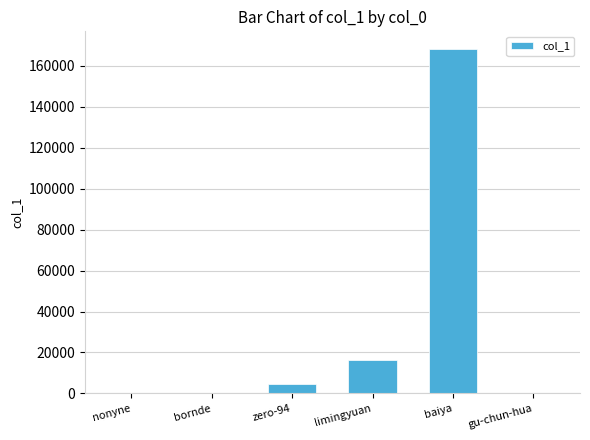

Which label corresponds to the largest value in the chart?

baiya